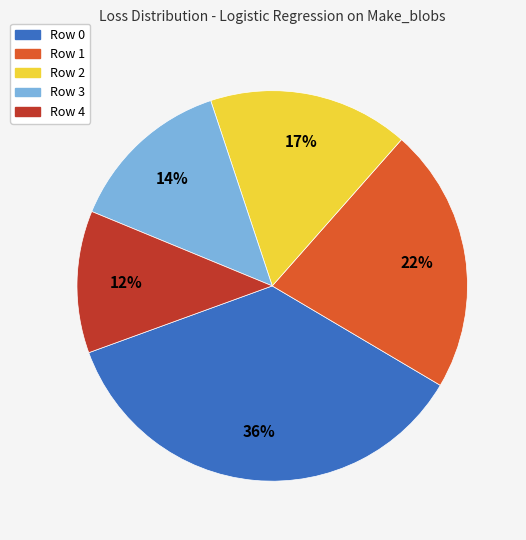

The Row 0 slice represents 36% of the pie. True or false?

True